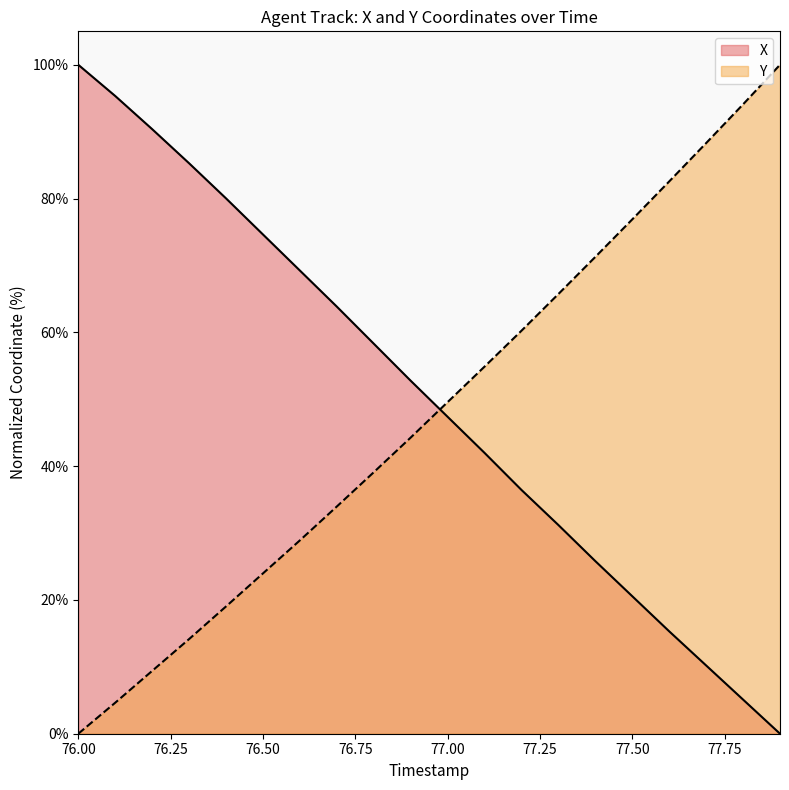

Which has a higher value, 77.4 or 76.4?

76.4